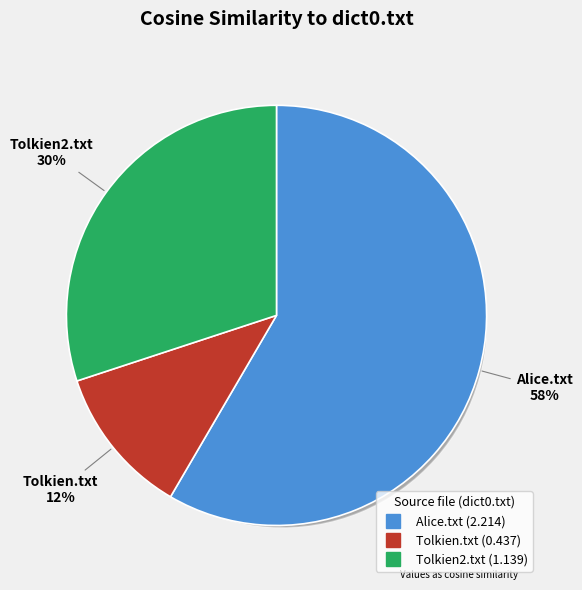

How many slices are in this pie chart?

3